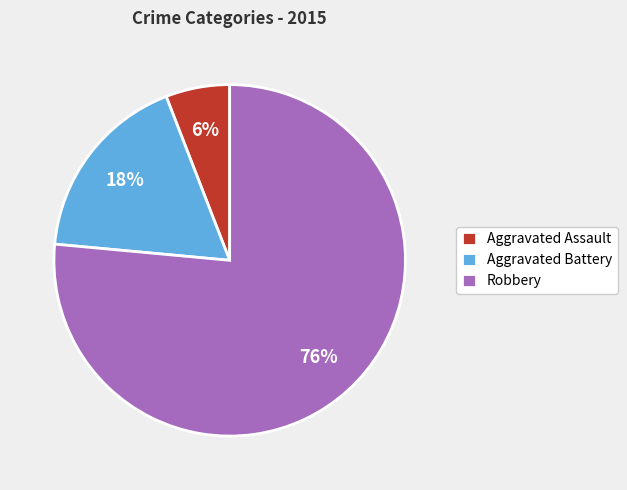

Does Aggravated Battery represent more than half of the total?

No